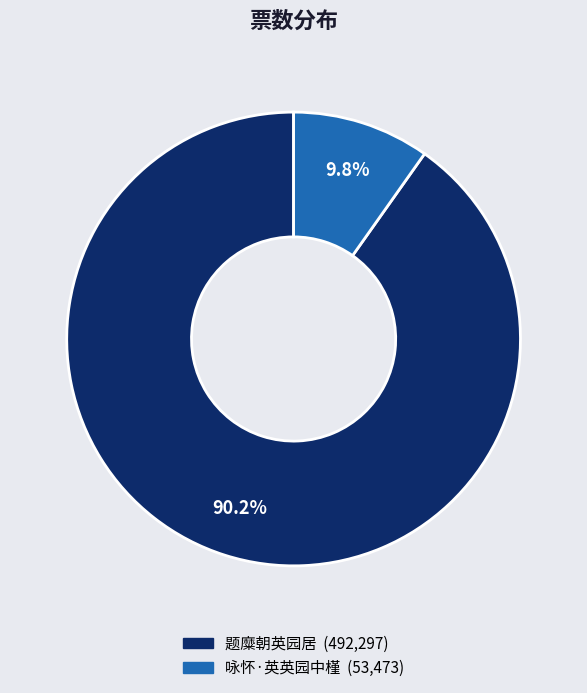

Approximately how many times larger is the value at 咏怀·英英园中槿 compared to 题糜朝英园居?

0.1